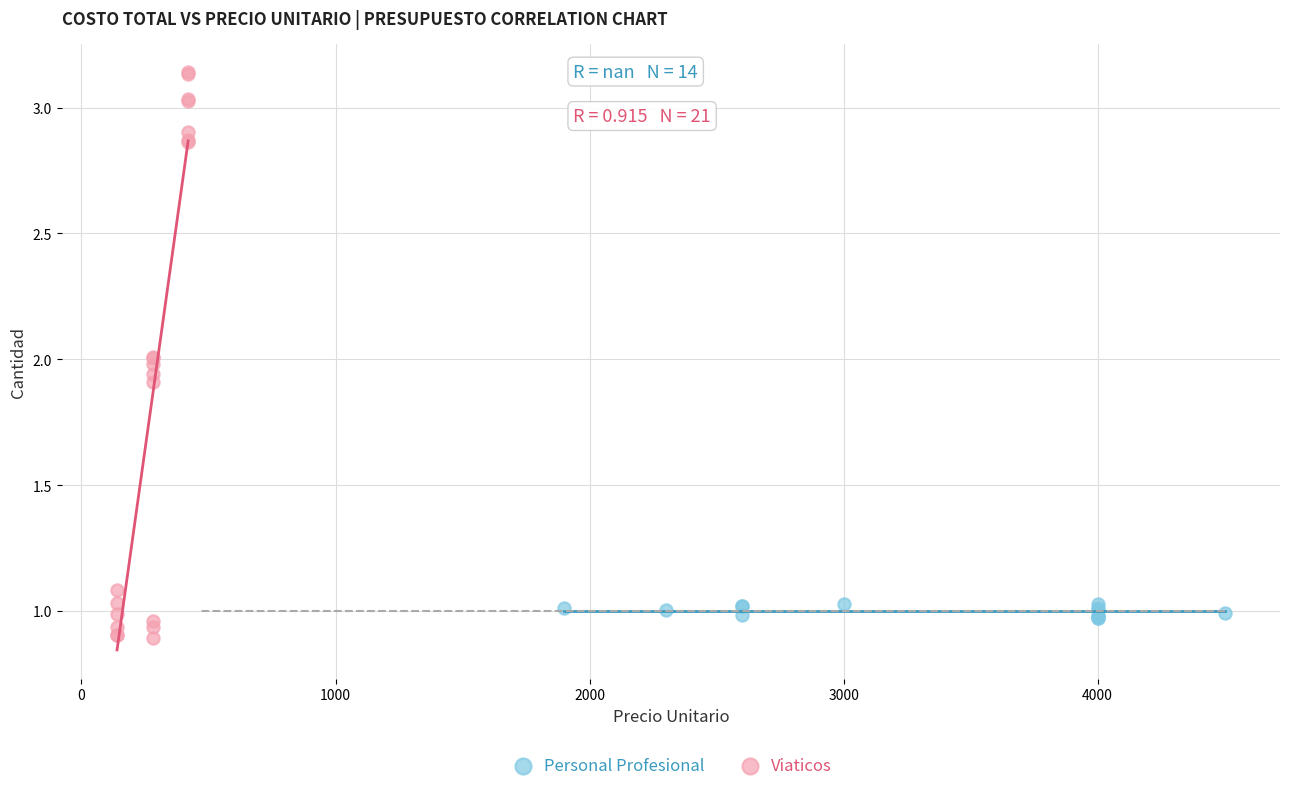

Which series has the widest spread of Y values?

Viaticos